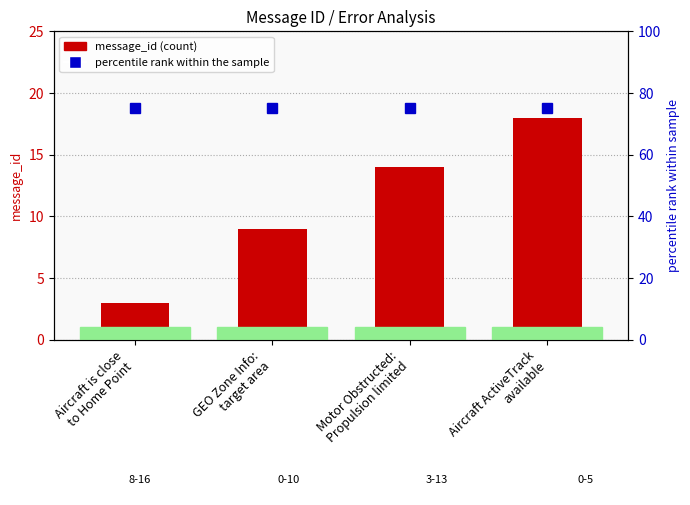

At which label does percentile rank within the sample reach its minimum?

Aircraft is close
to Home Point